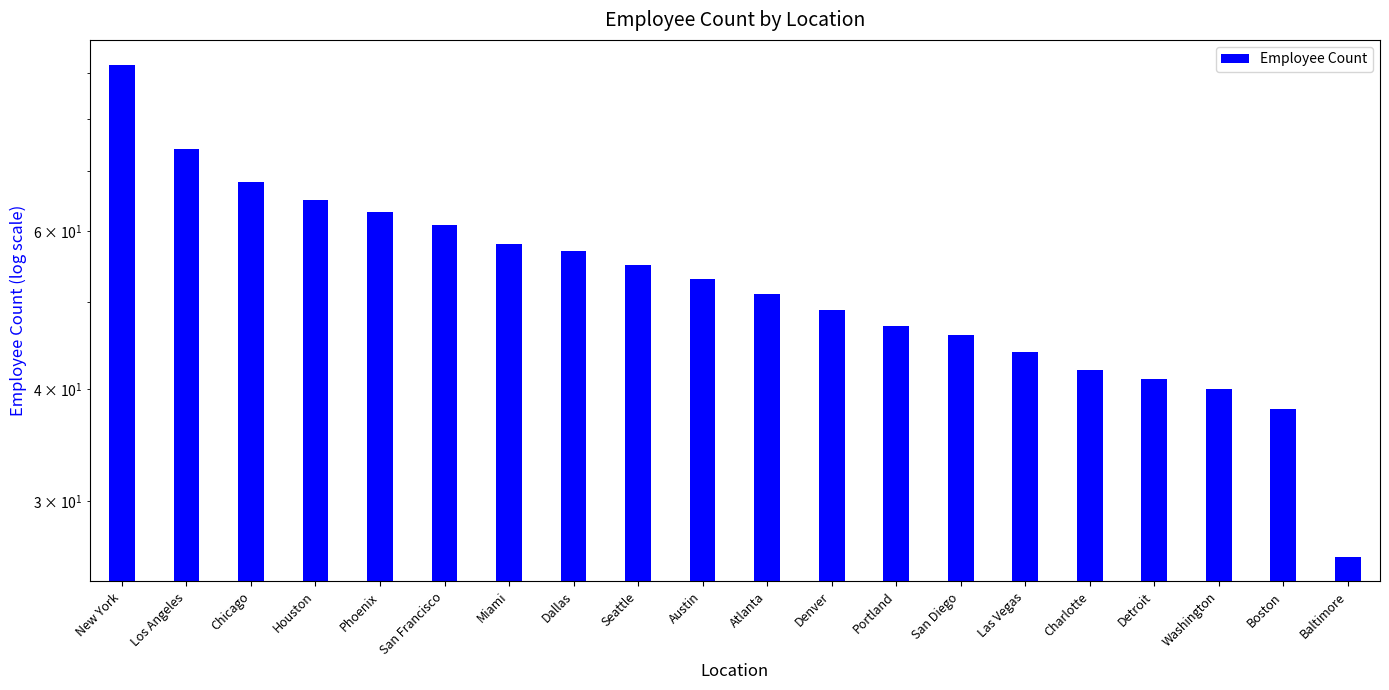

What is the minimum value shown in the chart?

26